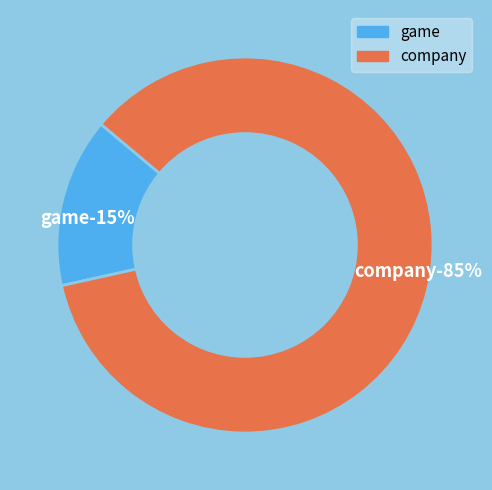

Rank the categories by value from highest to lowest.

company, game